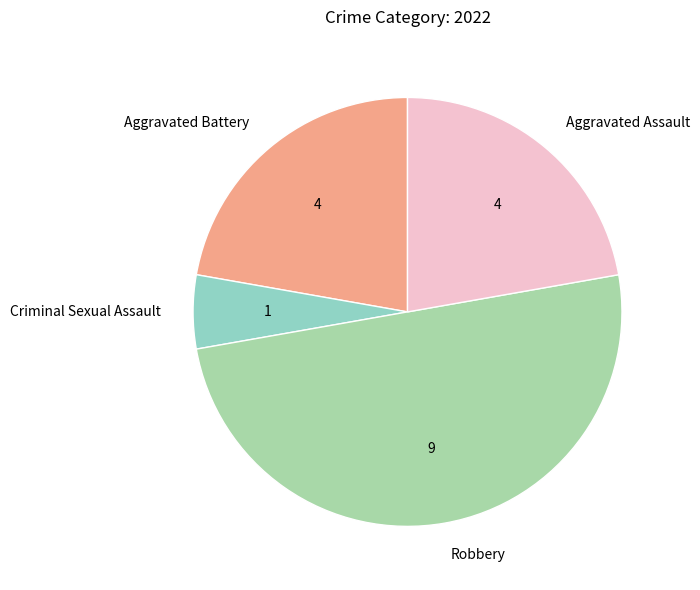

How many segments does this pie chart have?

4